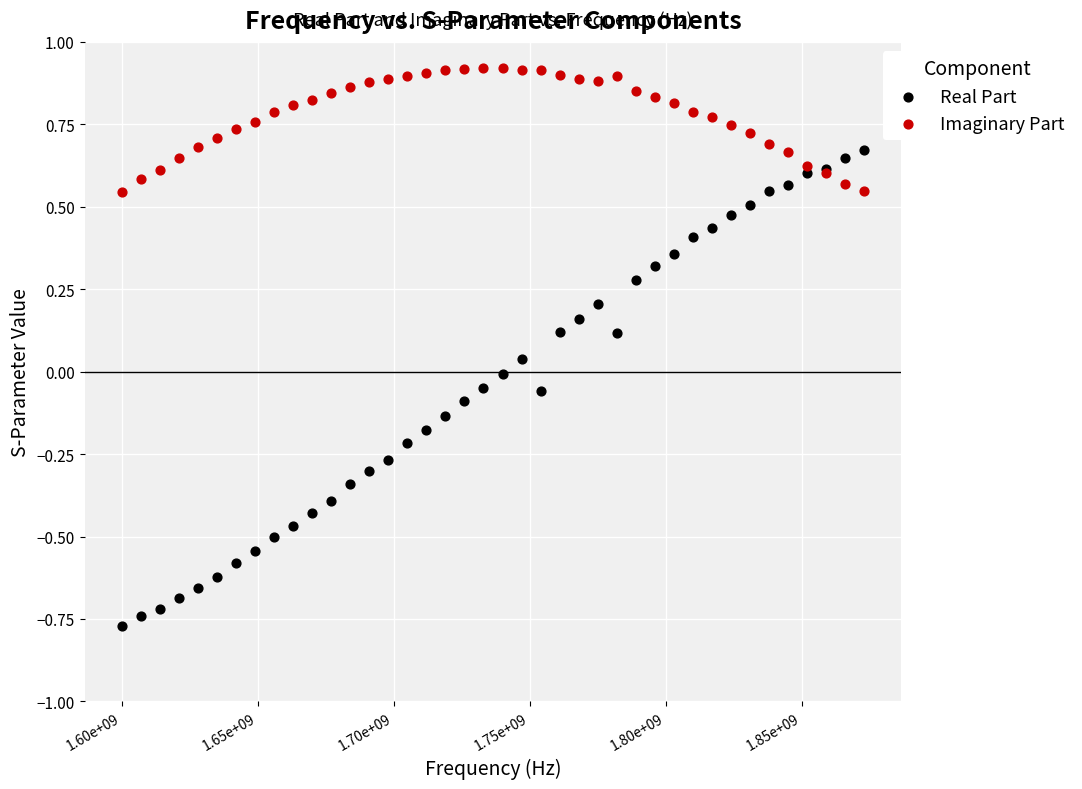

Which series reaches the maximum Y coordinate?

Imaginary Part